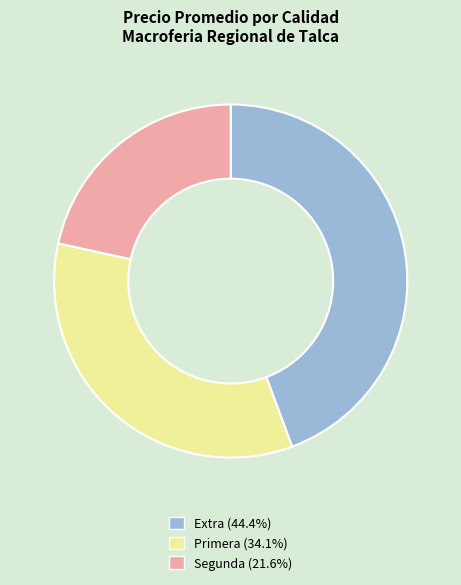

What is the smallest slice in the pie chart?

Segunda